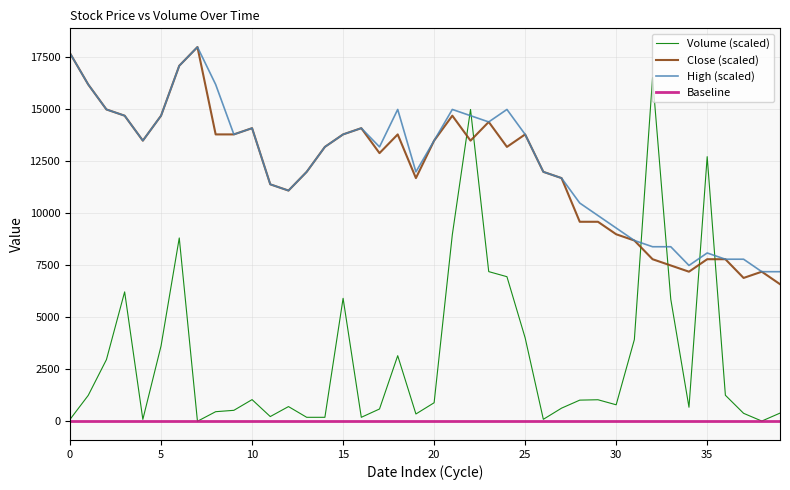

True or false: Close (scaled) and Volume (scaled) intersect in this chart.

True